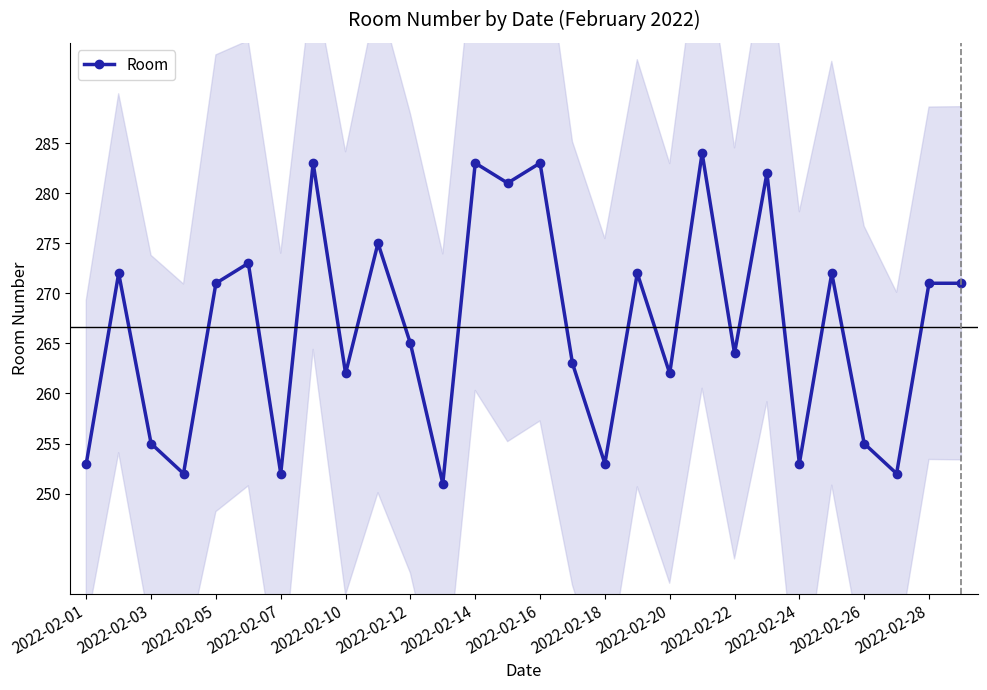

True or false: Room has a value of 173 at 2022-02-18.

False